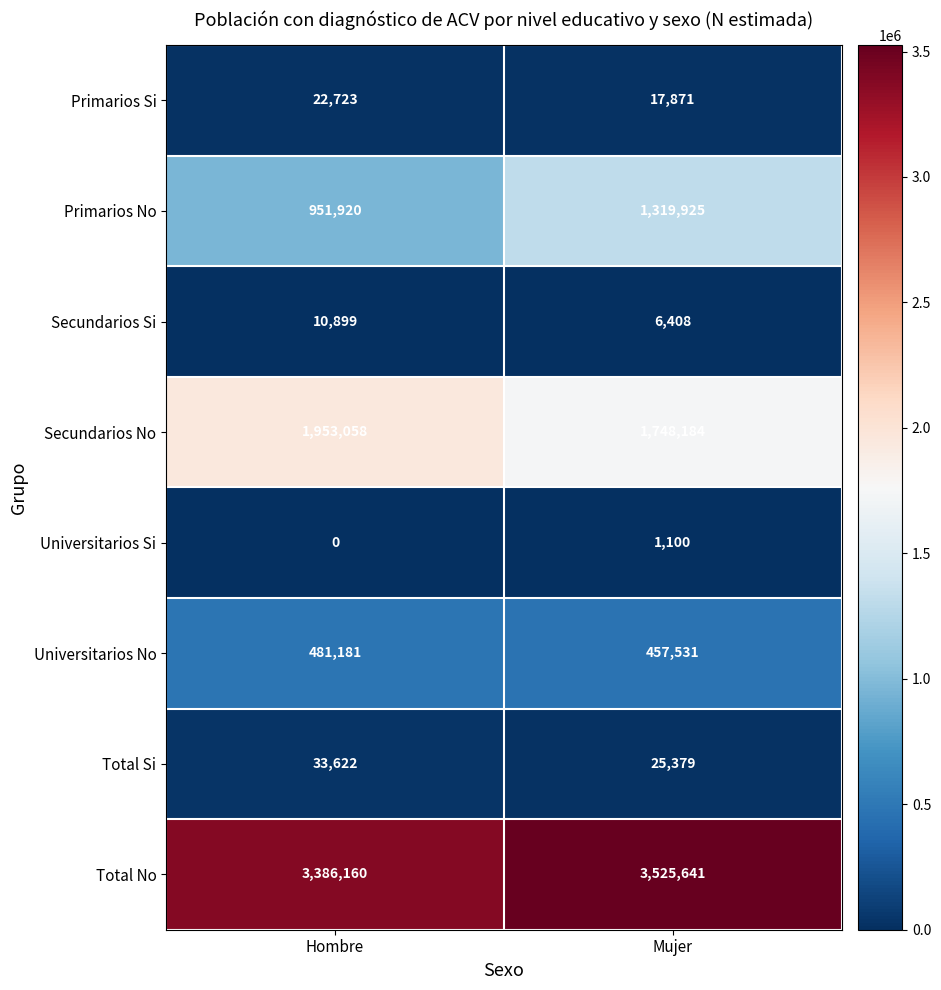

True or false: Secundarios Si has a value of 18124 at Hombre.

False